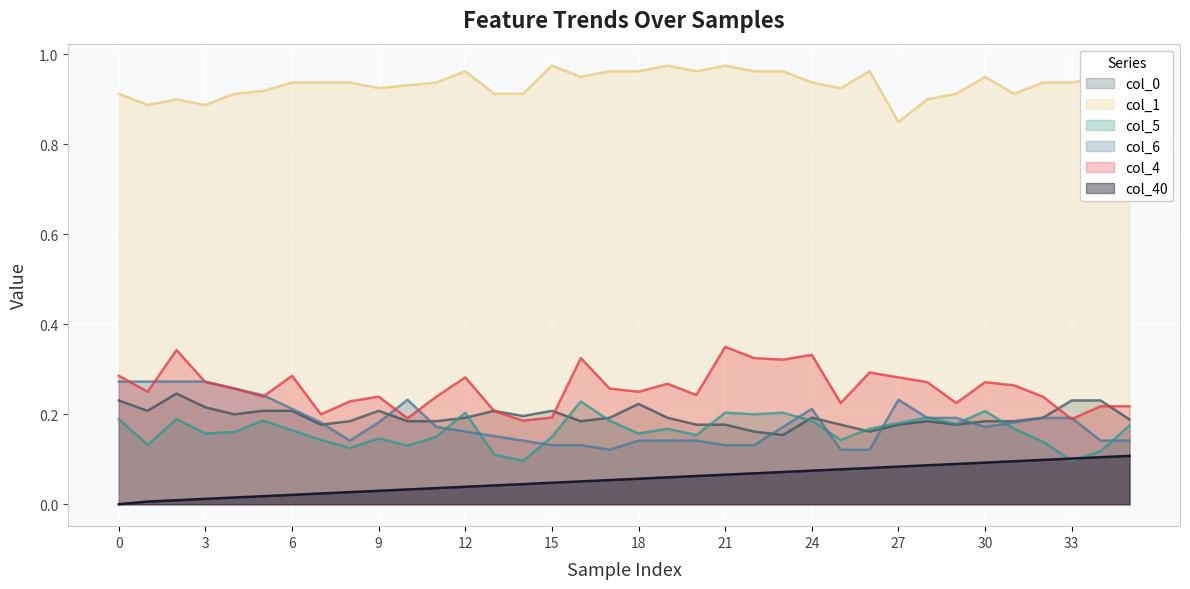

Is the value of col_1 at 6 greater than the value of col_0 at 22?

Yes